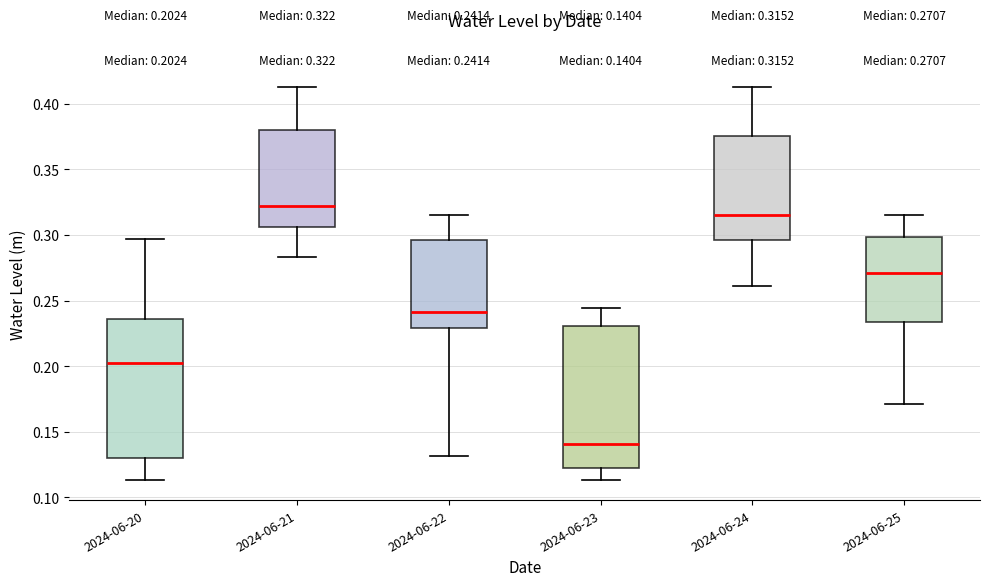

Which box has the highest median line?

2024-06-21